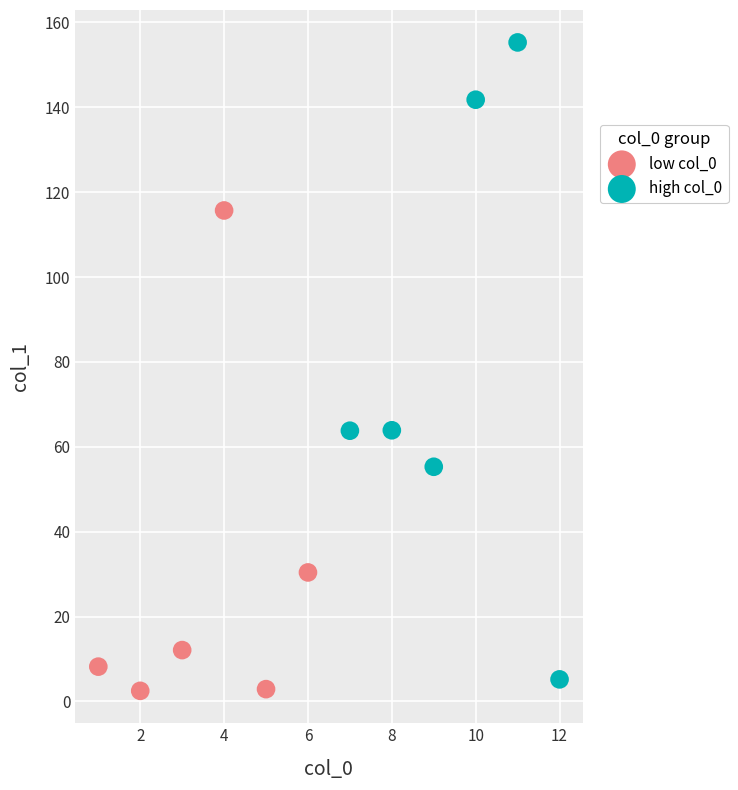

Which series contains the highest Y value?

high col_0